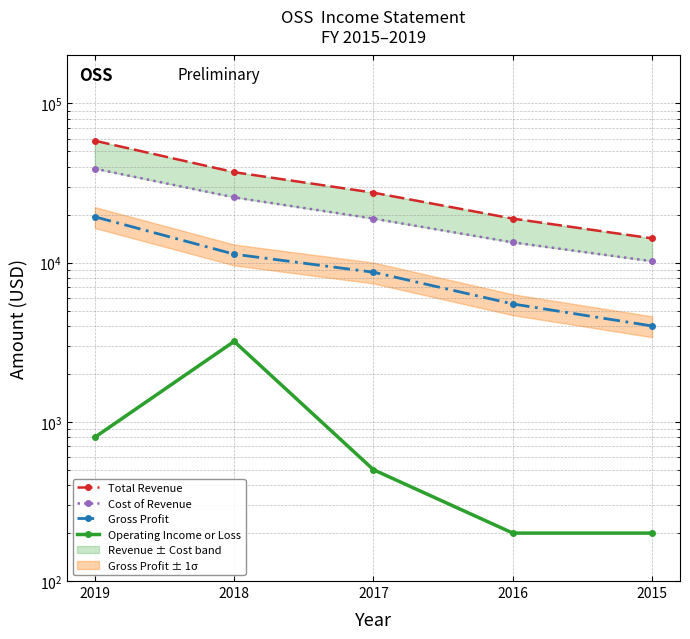

How many lines are shown in the chart?

4